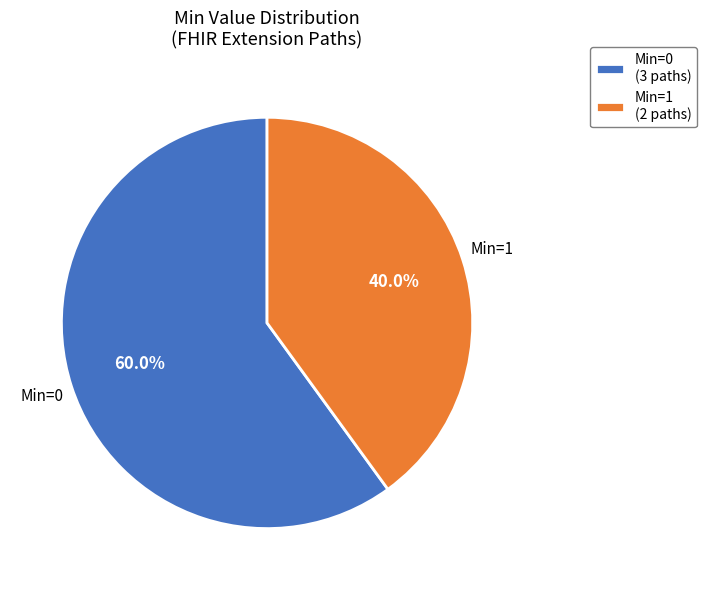

Is there a majority slice in this chart?

Yes